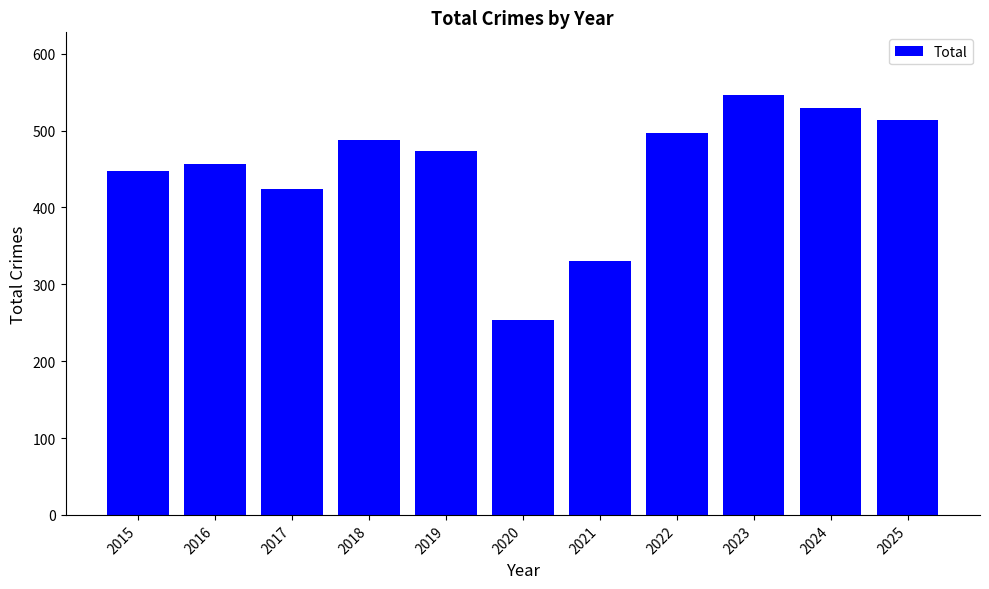

What is the difference between the maximum and second lowest values?

215